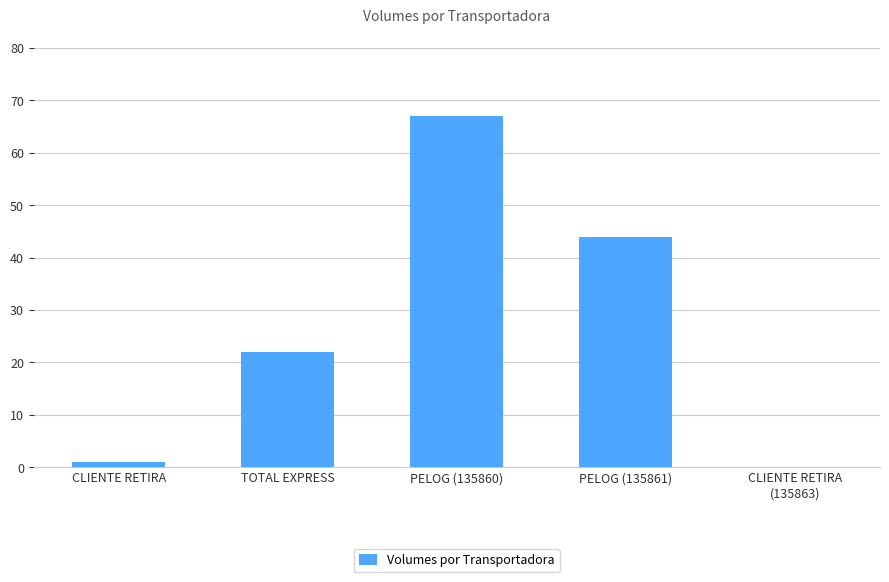

What is the sum of all values?

134